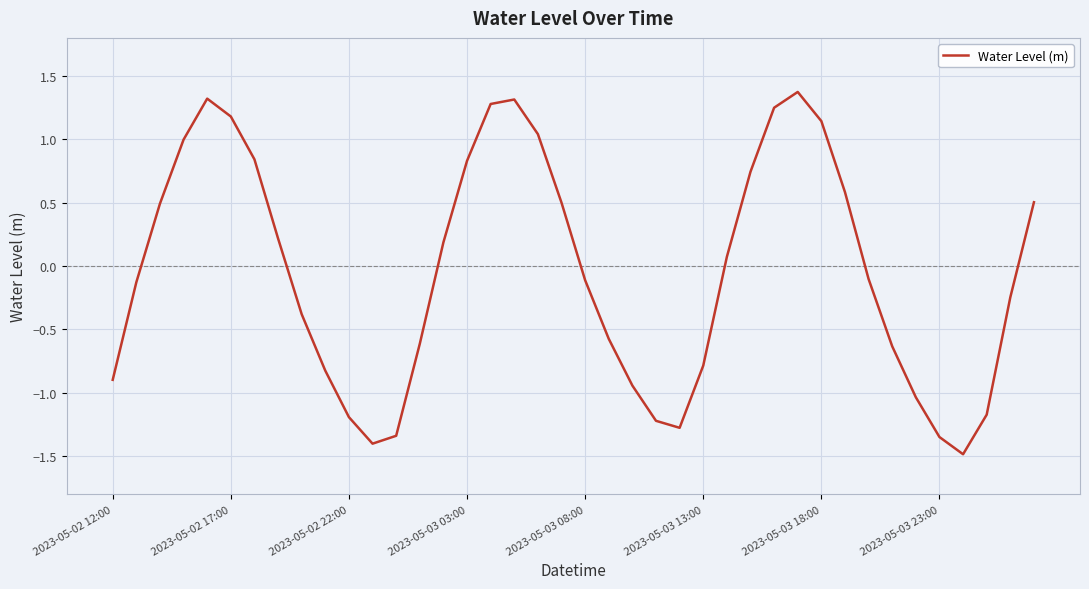

What is the difference between the maximum and minimum values?

2.9